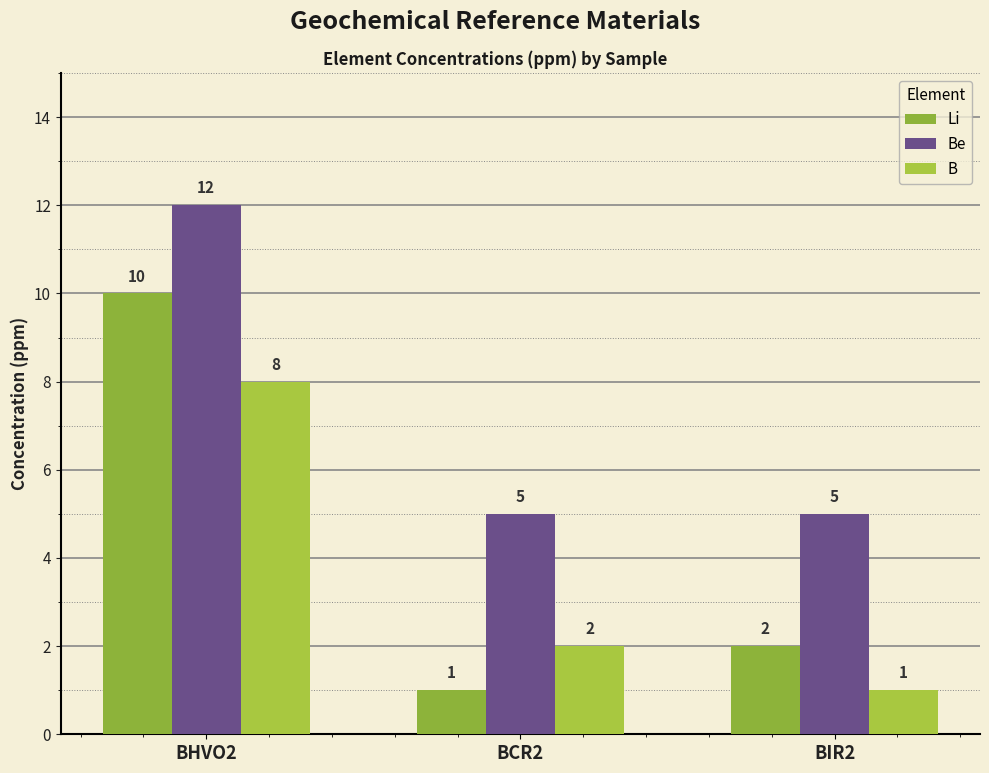

What is the highest value of the B series?

8